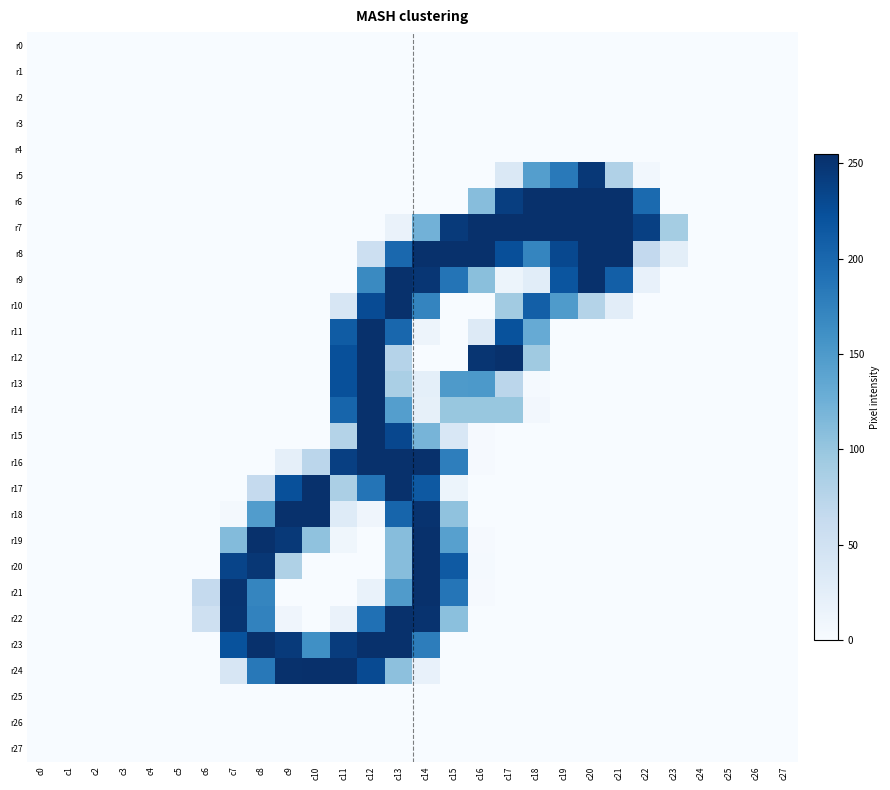

At how many categories does at least one series exceed 167?

16